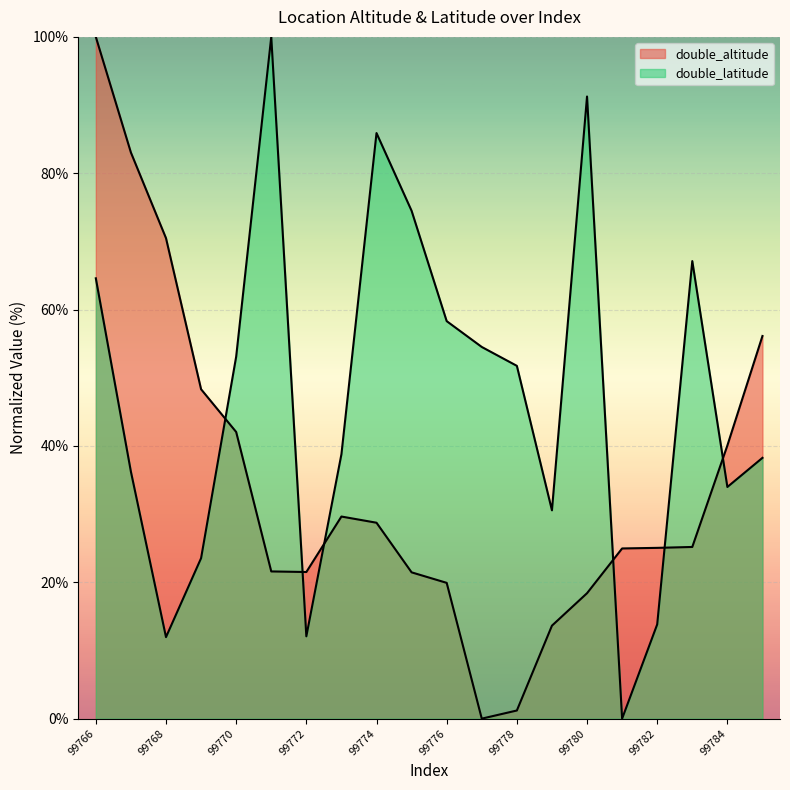

Between 99782 and 99781, which is larger?

99782